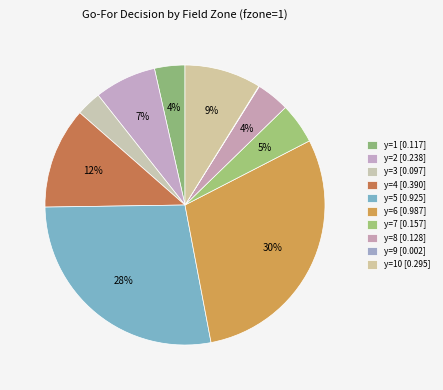

To the nearest percent, what is the difference between the largest and smallest slice percentages?

30%